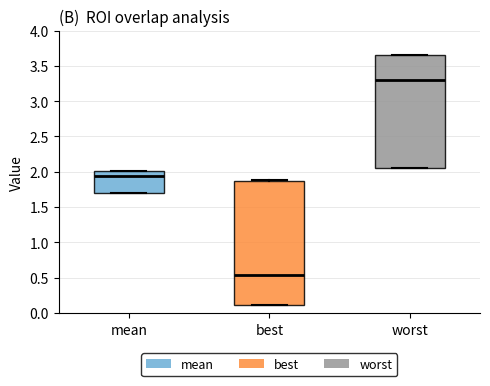

Where does the median line of the box for best sit on the y-axis? The values are not printed on the chart, so give them approximately, as read against the axis.

0.55